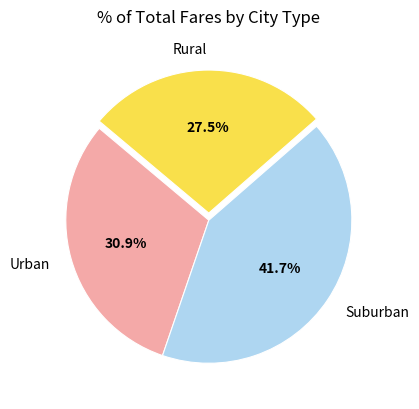

Between Suburban and Urban, which is larger?

Suburban